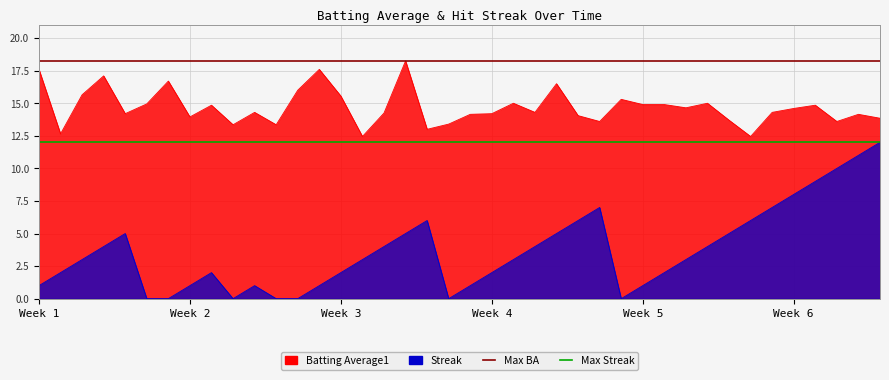

True or false: Max Streak has a value of 17.1 at Week 1.

False